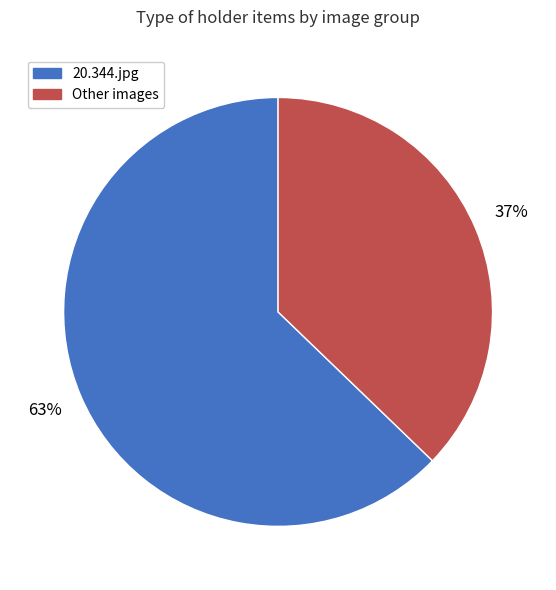

To the nearest percent, what is the average slice percentage?

50%